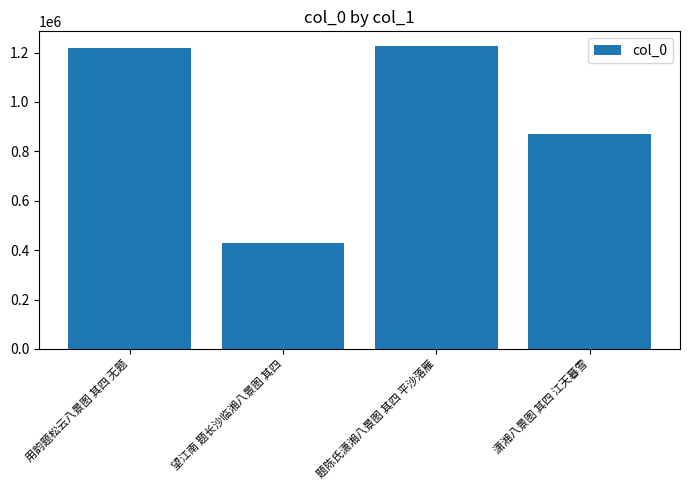

What is the minimum value shown in the chart?

431041